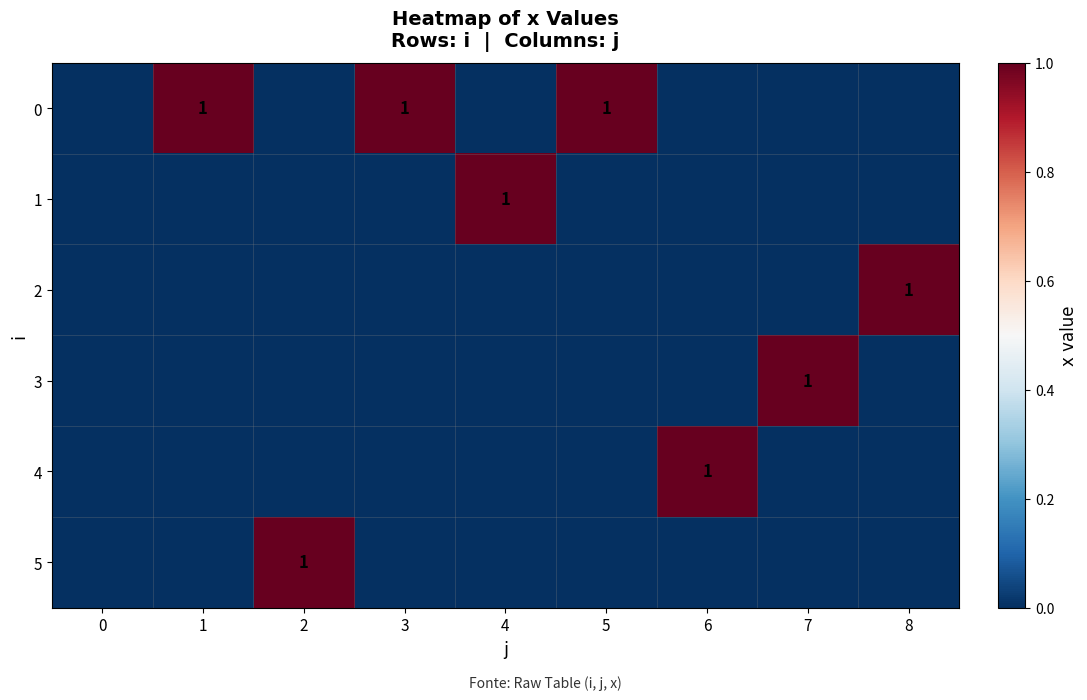

Rank the categories by 0 value from highest to lowest.

1, 3, 5, 0, 2, 4, 6, 7, 8